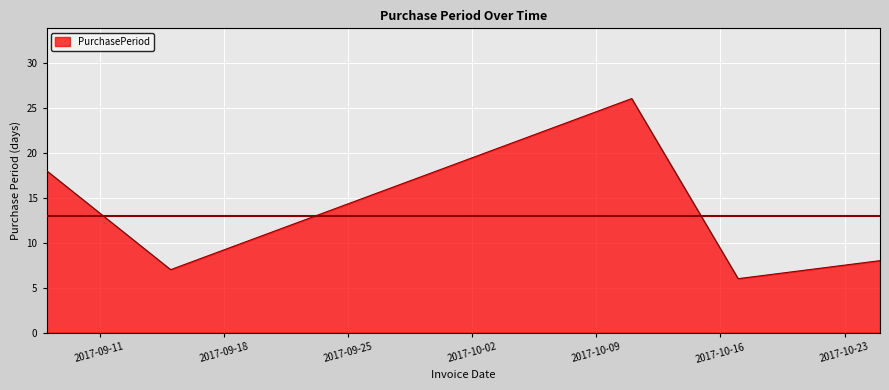

What is the greatest value displayed?

26